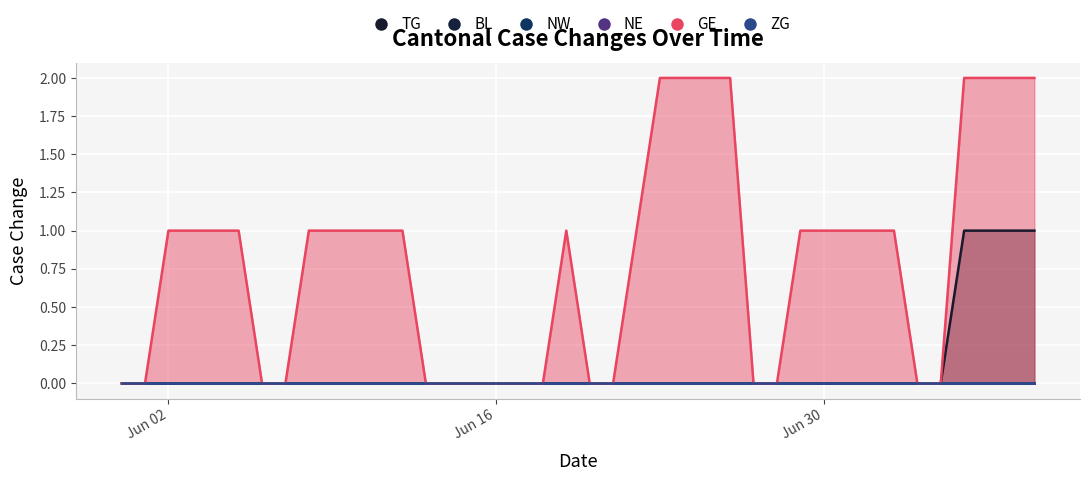

Which has a higher value, 2020-06-03 or 2020-06-16?

2020-06-03